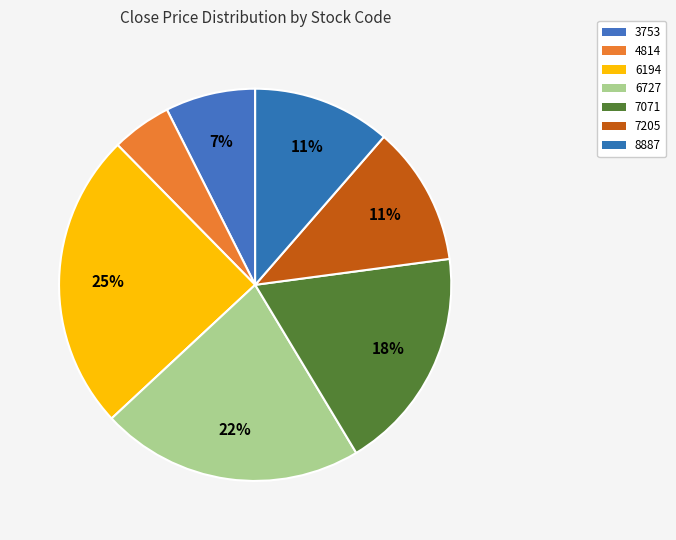

The 8887 slice represents 4% of the pie. True or false?

False